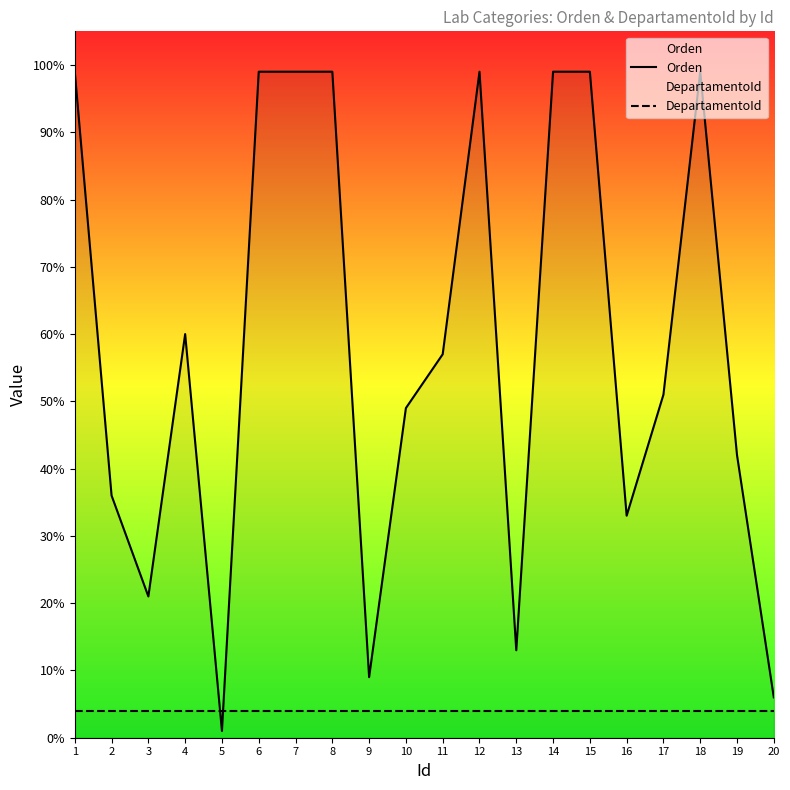

What is the sum of all Orden values?

1170